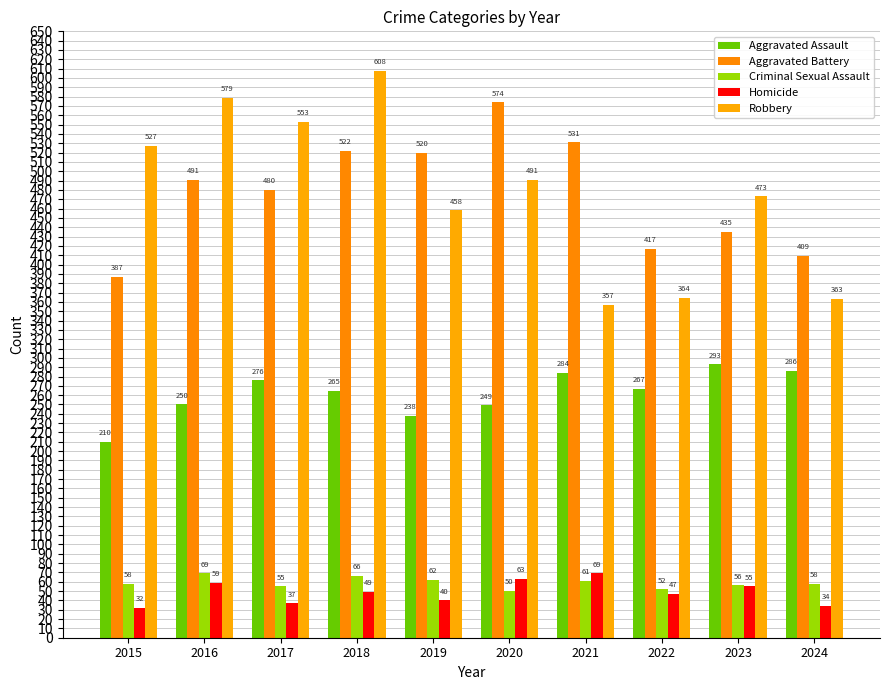

Which series changed the most between 2022 and 2023?

Robbery